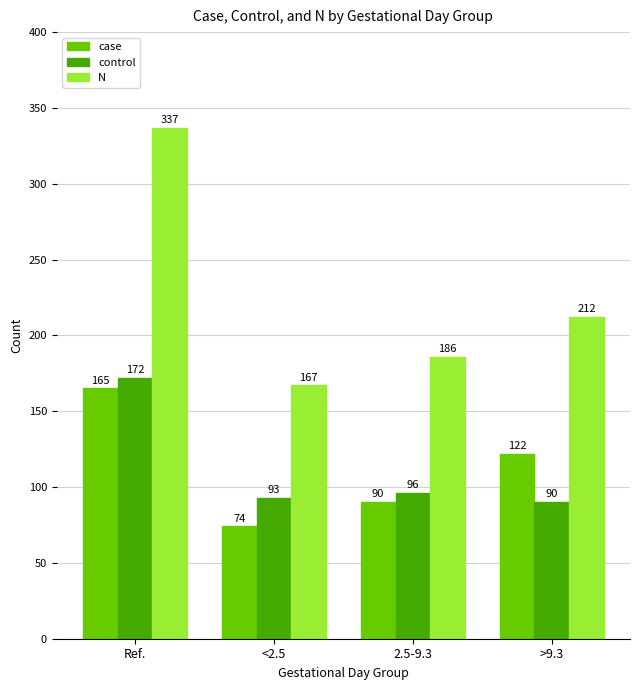

Count the N values in the range 186 to 337.

3